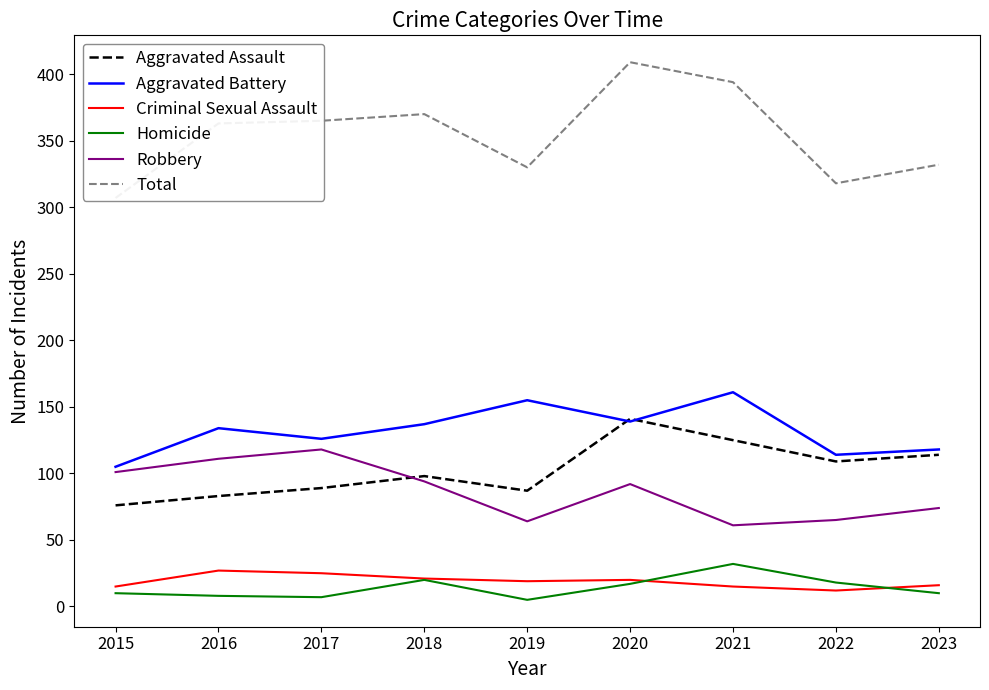

What is the approximate value of Homicide at 2023, to the nearest 10?

10